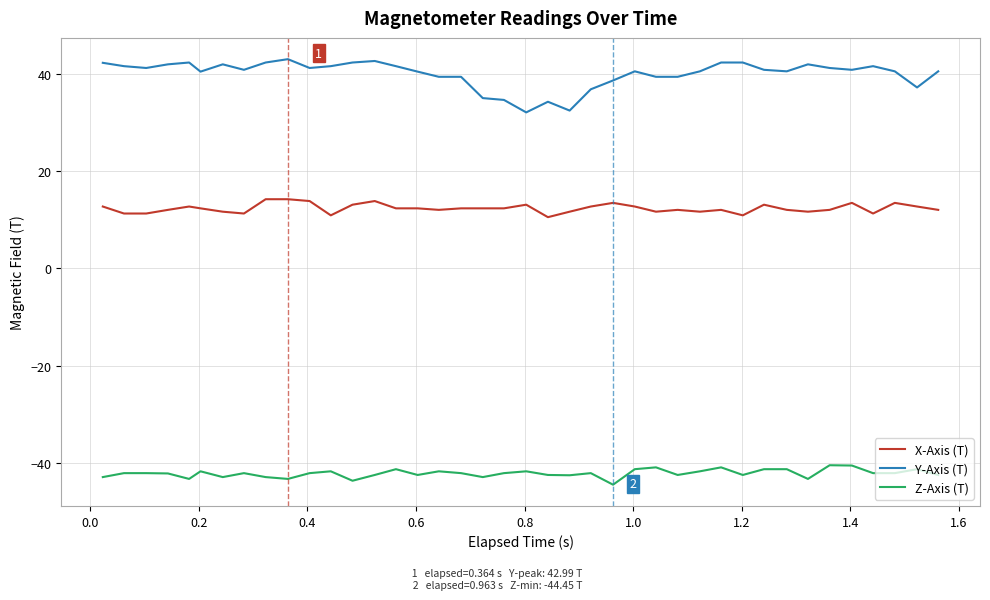

Which series has the widest spread of values?

Y-Axis (T)